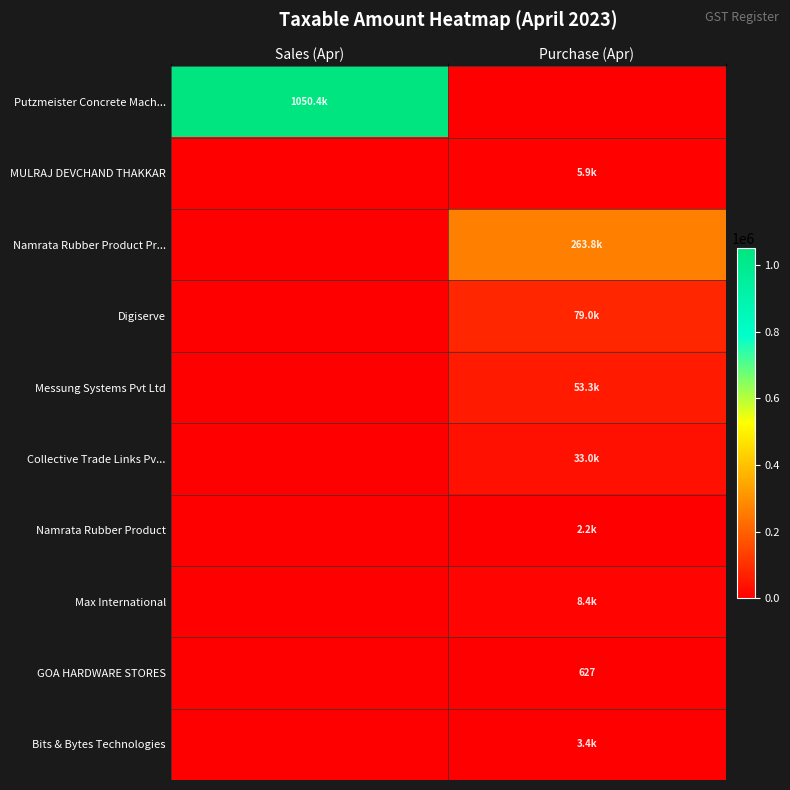

Which series changed the most between Sales (Apr) and Purchase (Apr)?

Putzmeister Concrete Mach...